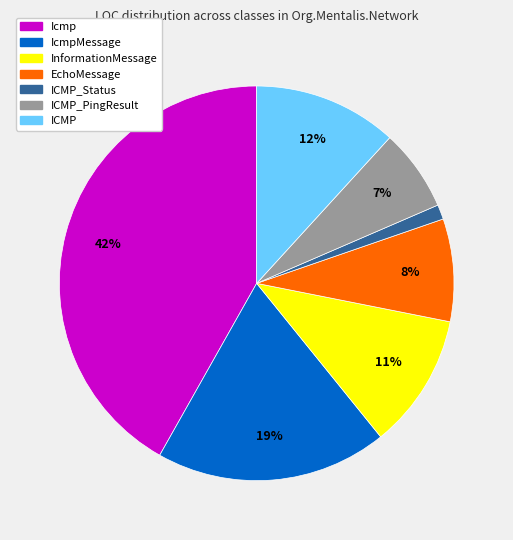

How many slices are in this pie chart?

7